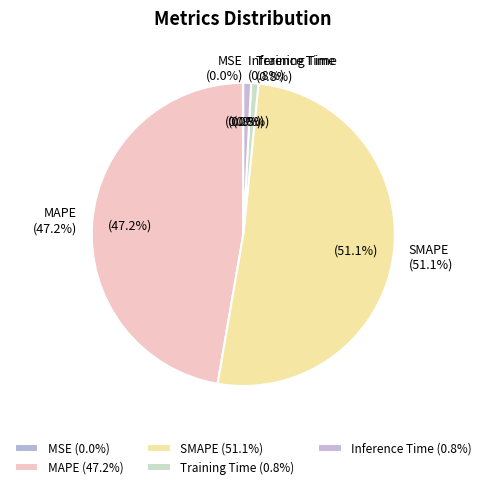

Combined, what portion of the pie is SMAPE and Training Time?

51.9%